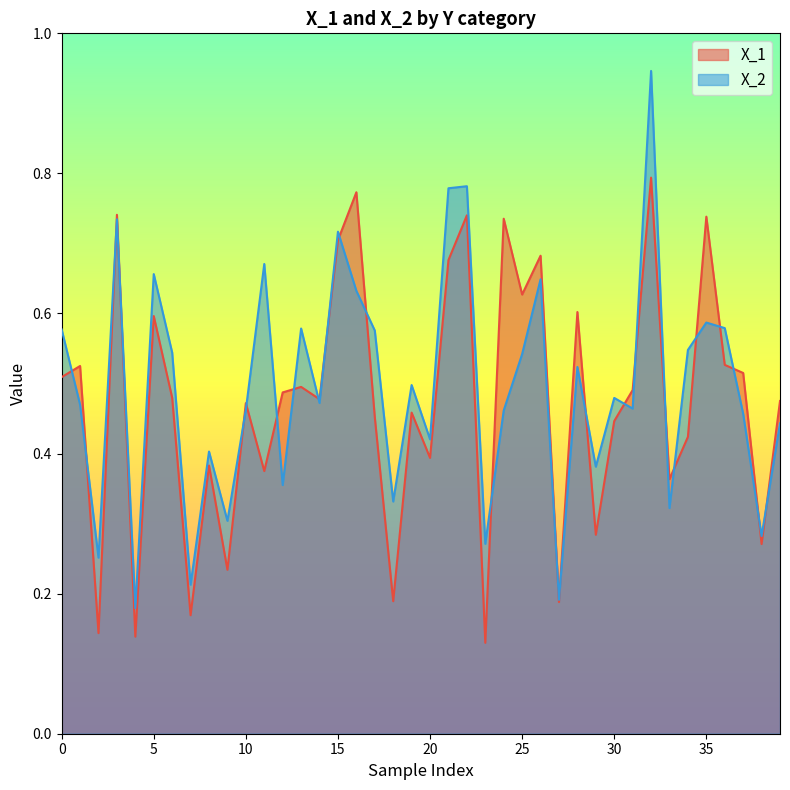

True or false: X_1 and X_2 intersect in this chart.

True